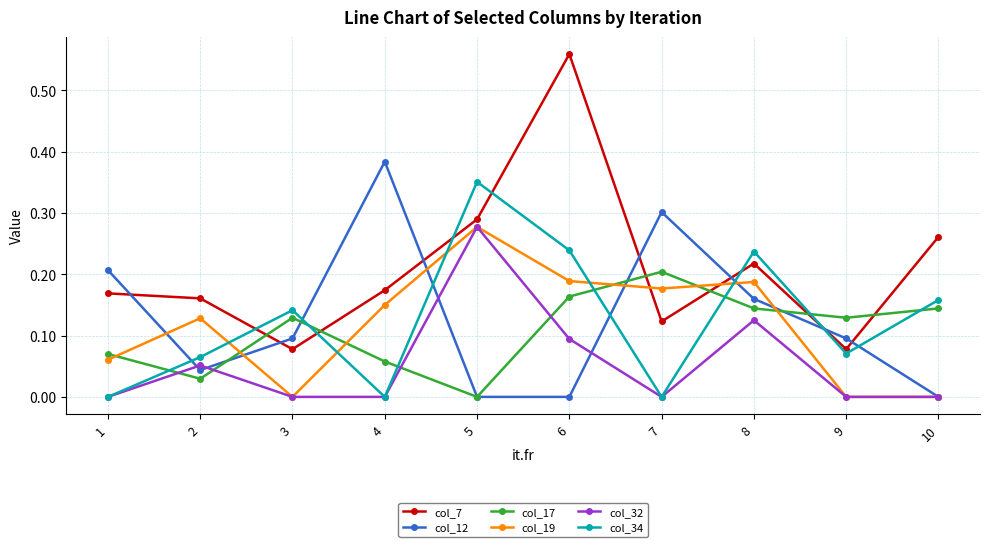

At how many categories does at least one series exceed 0?

10